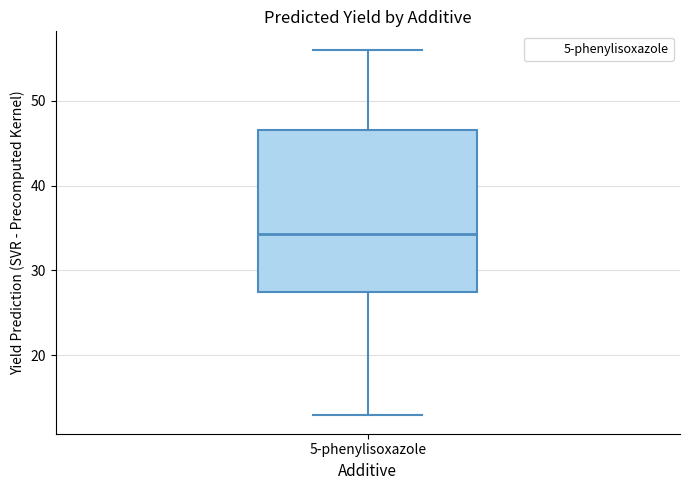

Read this box plot against the y-axis: the position of the median line, the range covered by the box, and the ends of both whiskers. The values are not printed on the chart, so give them approximately, as read against the axis.

median 34, box 27 to 47, whiskers 13 to 56